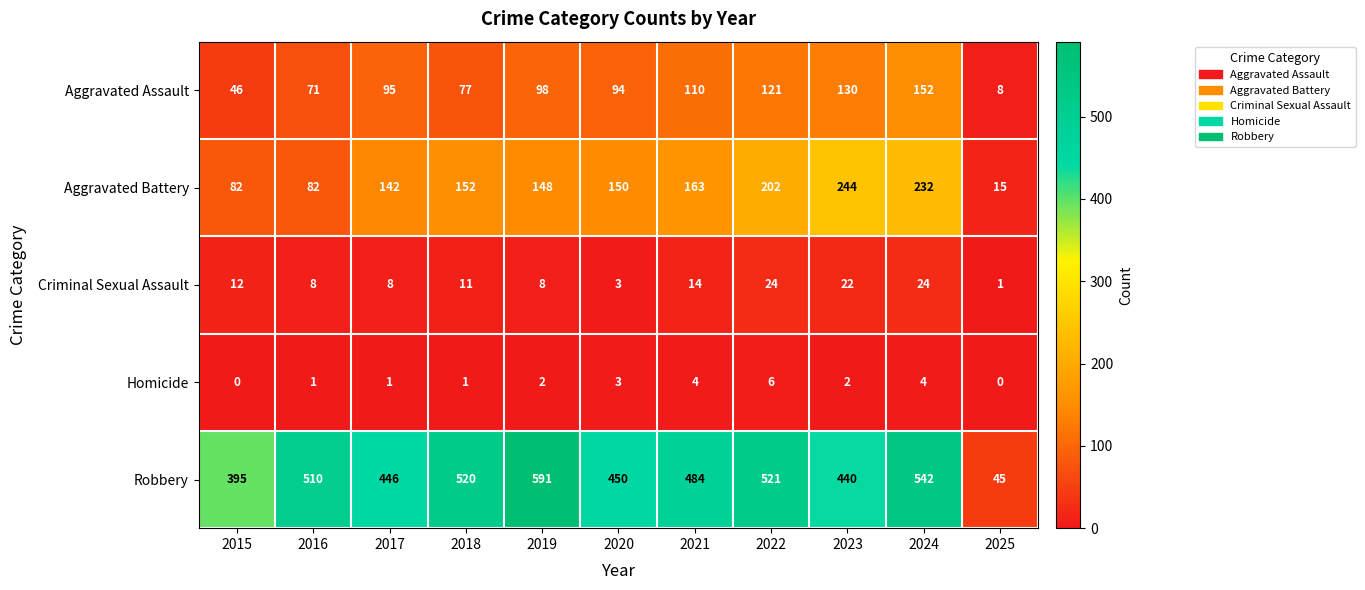

The Robbery series shows 255 at 2023. True or false?

False